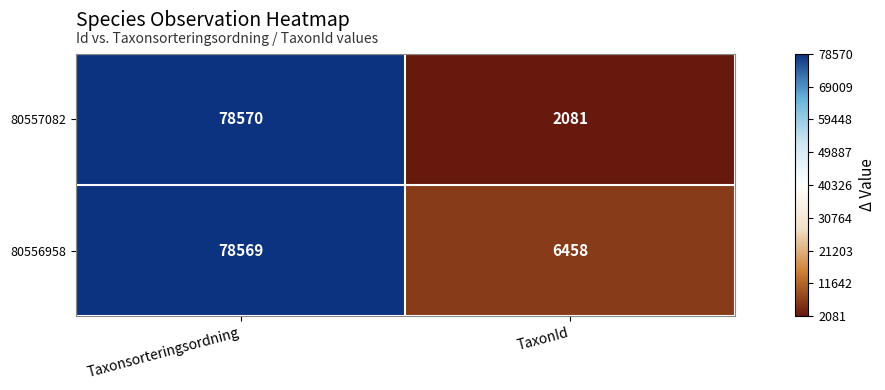

Reading left to right, extract all data points from this chart.

80557082: Taxonsorteringsordning=78570	TaxonId=2081
80556958: Taxonsorteringsordning=78569	TaxonId=6458